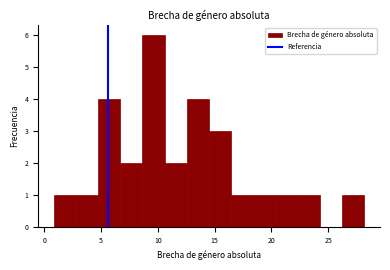

Around what value on the x-axis is the tallest bar? Give the approximate position of its centre, as read against the axis.

9.5